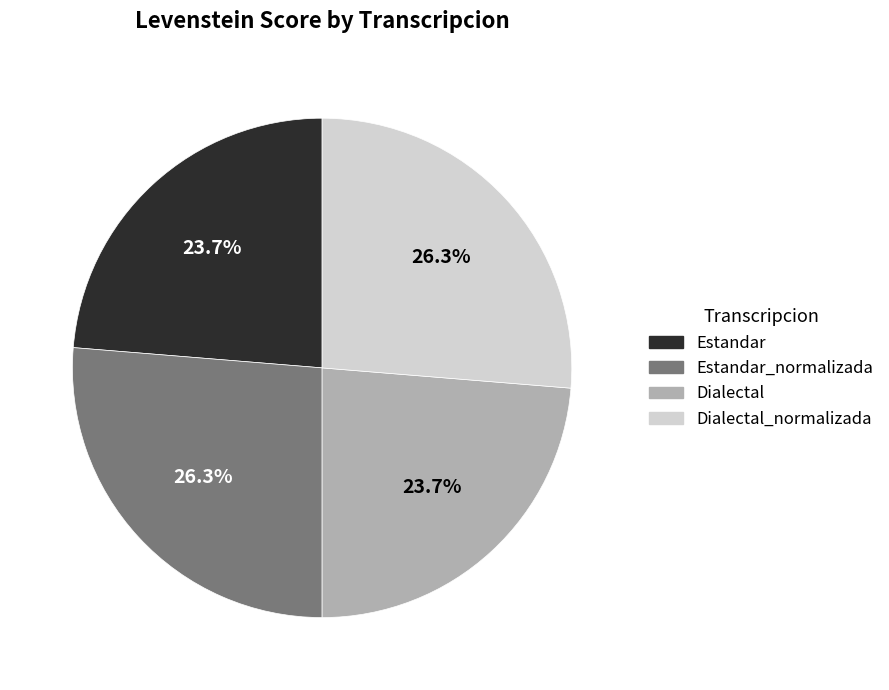

Does any single category account for the majority?

No